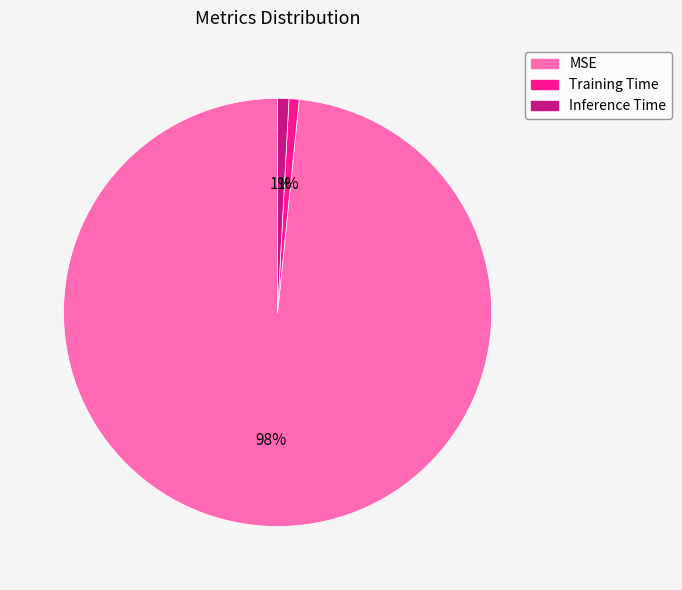

To the nearest percent, what portion does Training Time represent?

1%